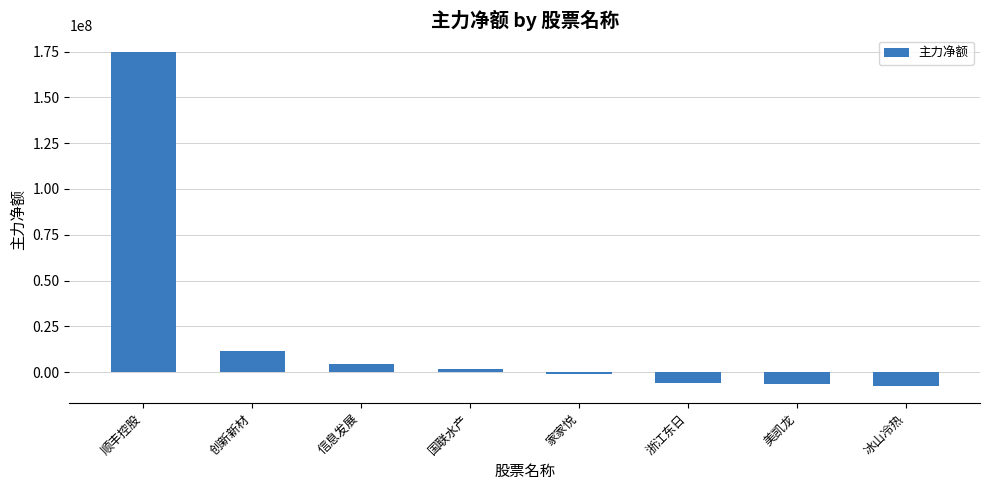

What is the ratio of the value at 创新新材 to the value at 信息发展?

2.7